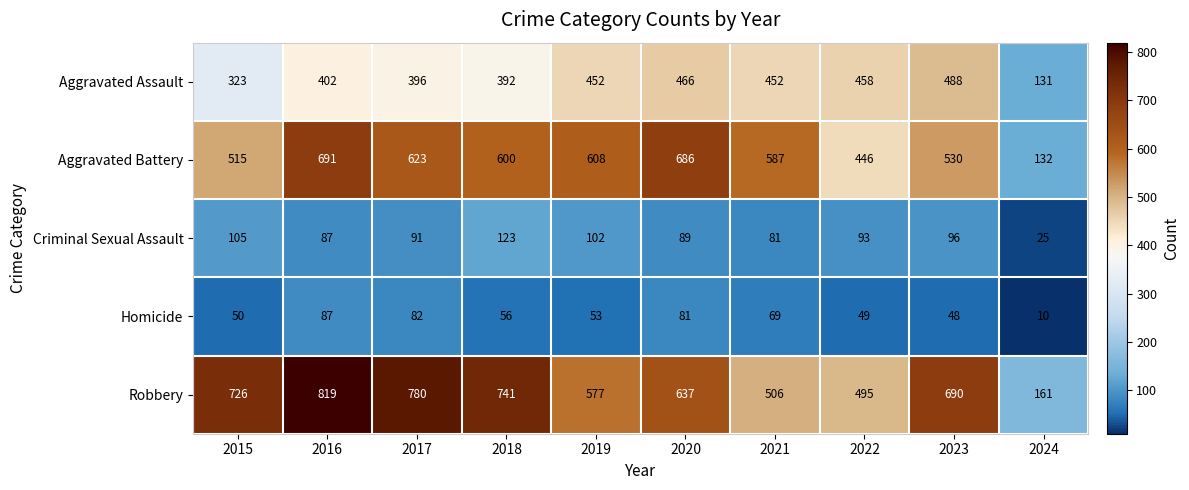

What is the sum of the Homicide values at 2019 and 2017?

135